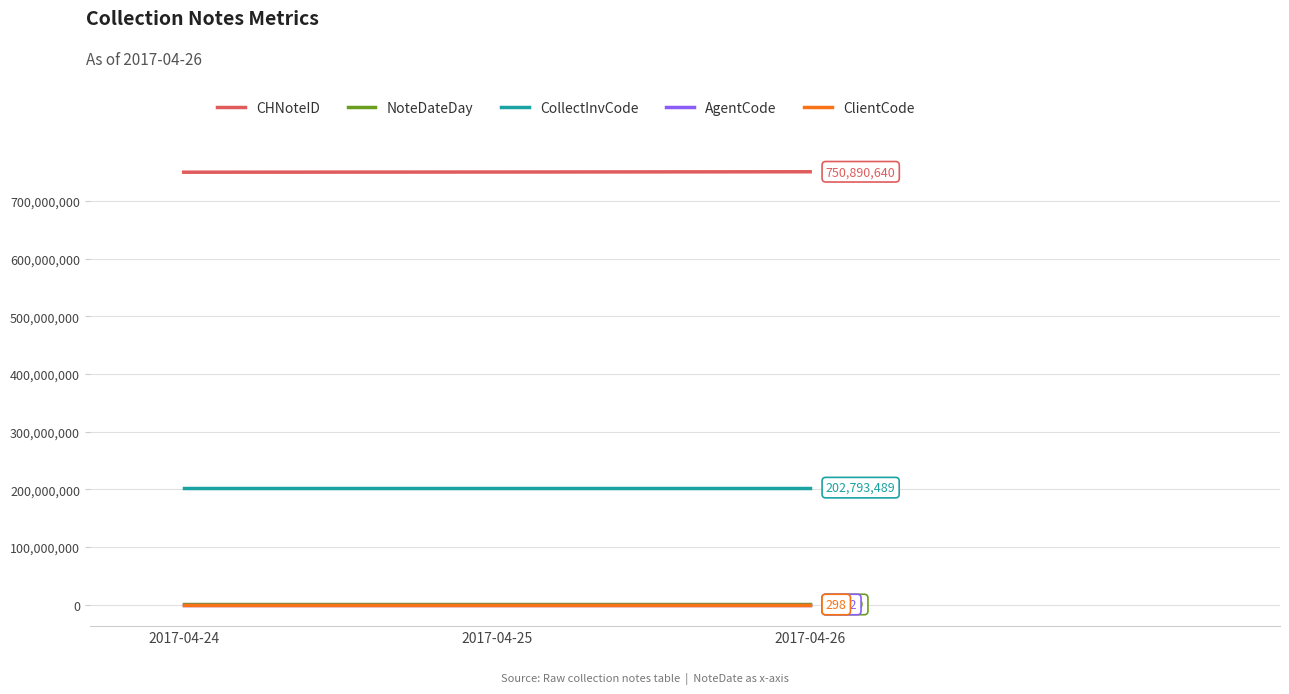

Is this an area chart (filled region under the line)?

No